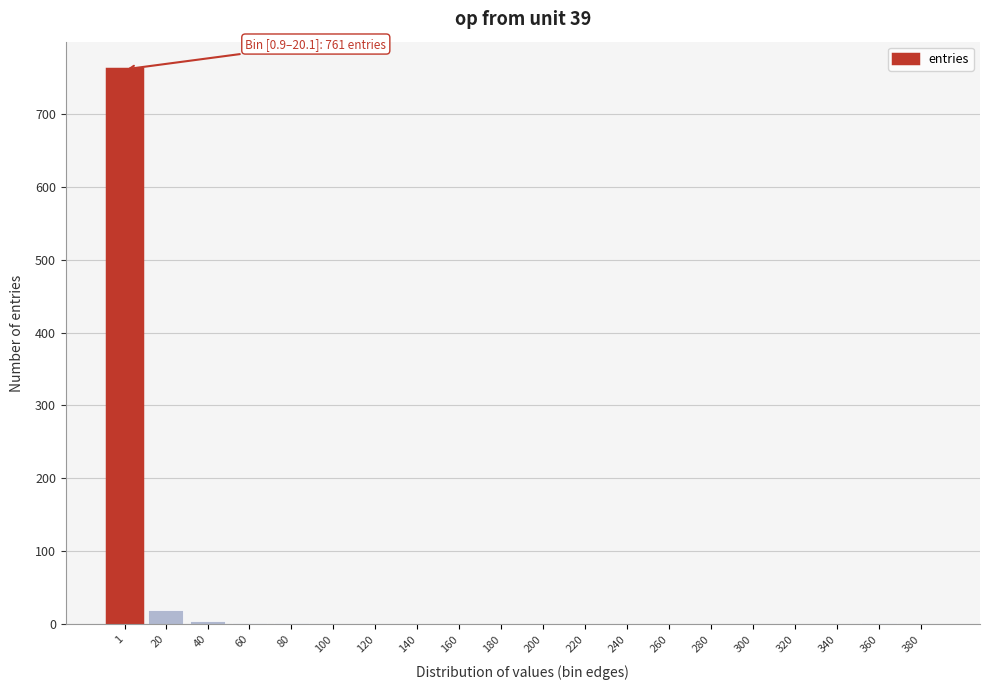

What is the greatest value displayed?

761